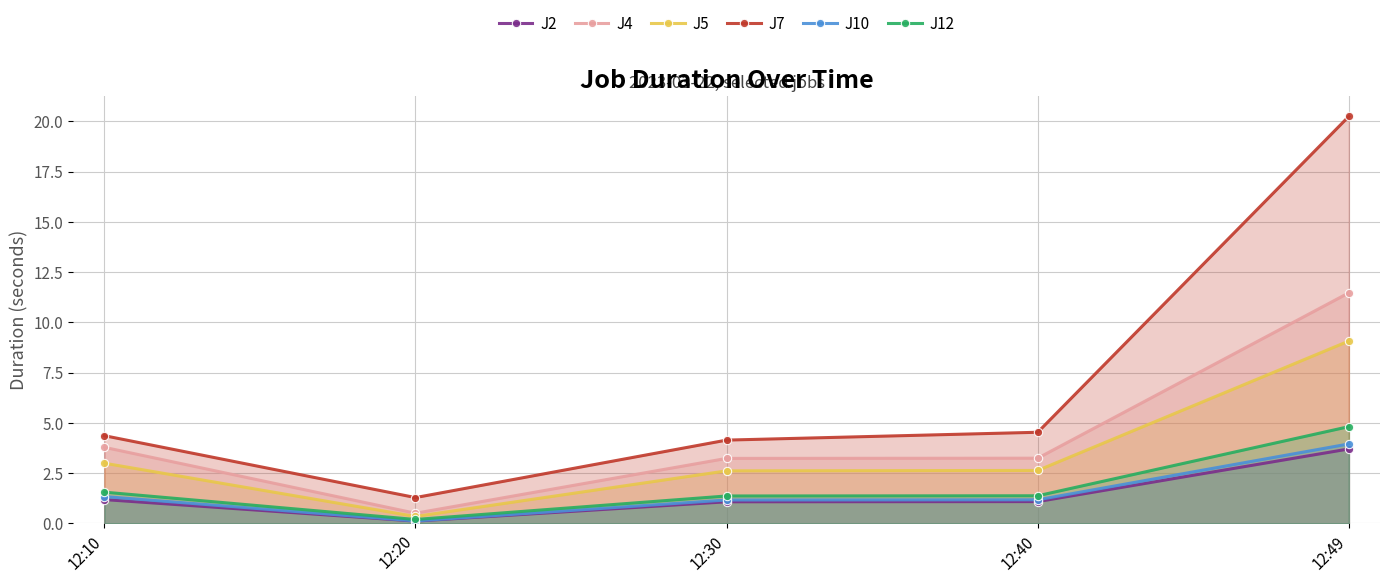

True or false: J7 and J10 cross at least once.

False